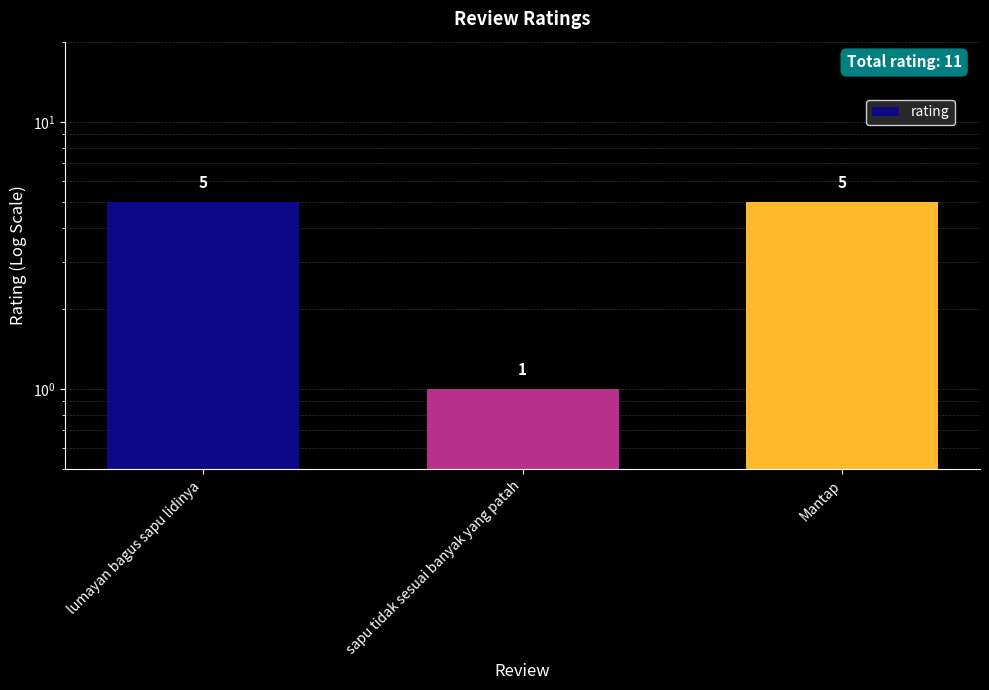

Does the chart contain stacked bars?

No